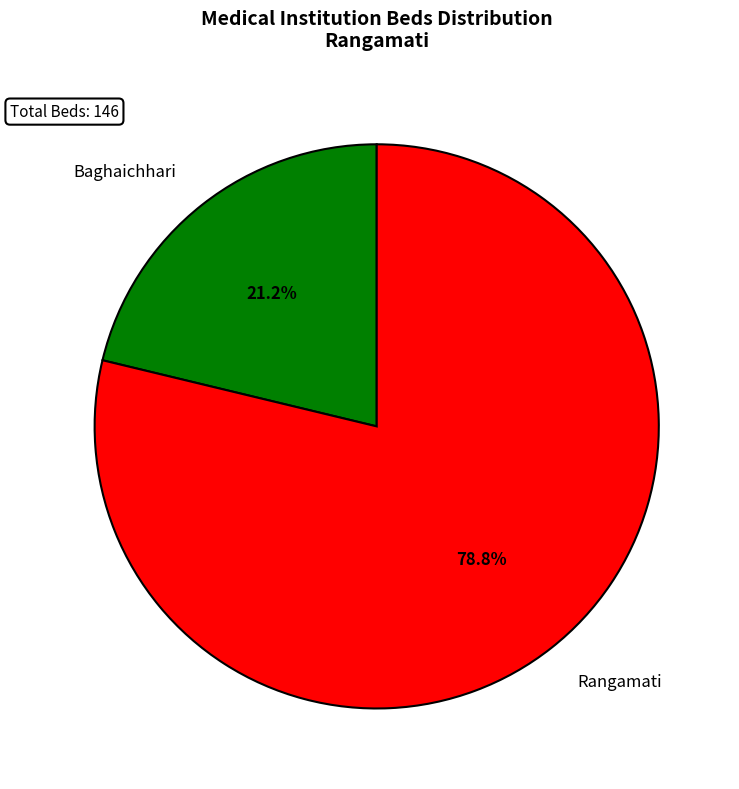

Is it true that Rangamati is 69% of the pie?

False